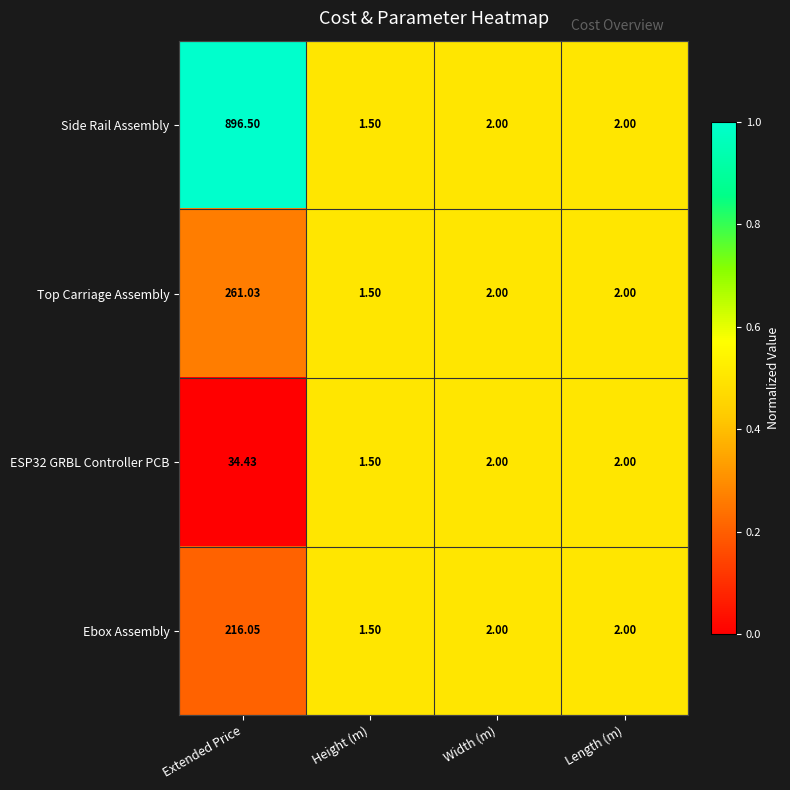

Rank the series by their maximum value, from lowest to highest.

ESP32 GRBL Controller PCB, Ebox Assembly, Top Carriage Assembly, Side Rail Assembly